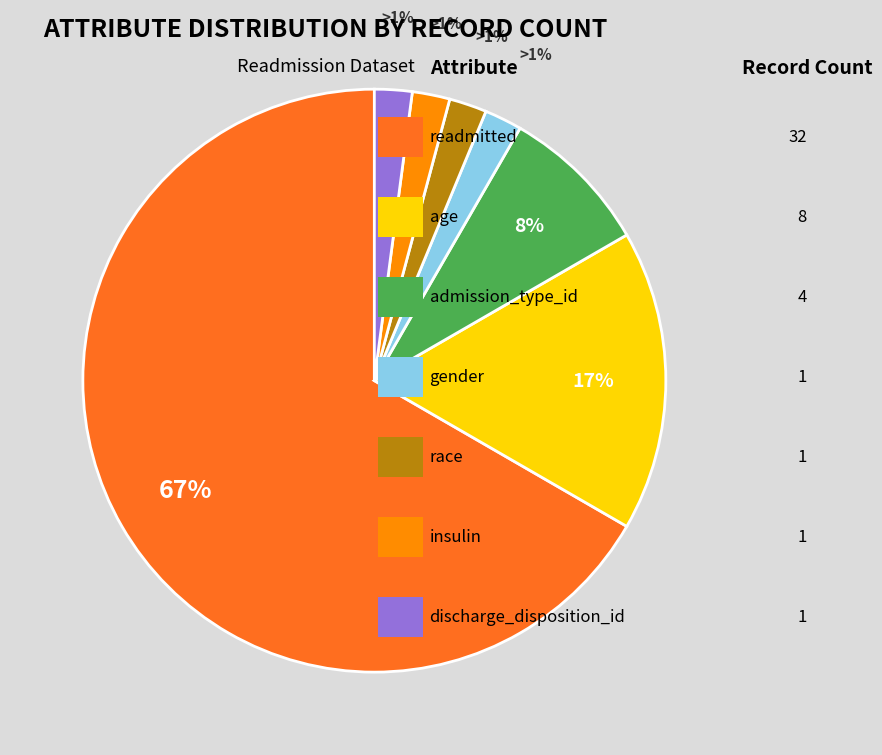

What portion of the pie excludes readmitted?

33.3%